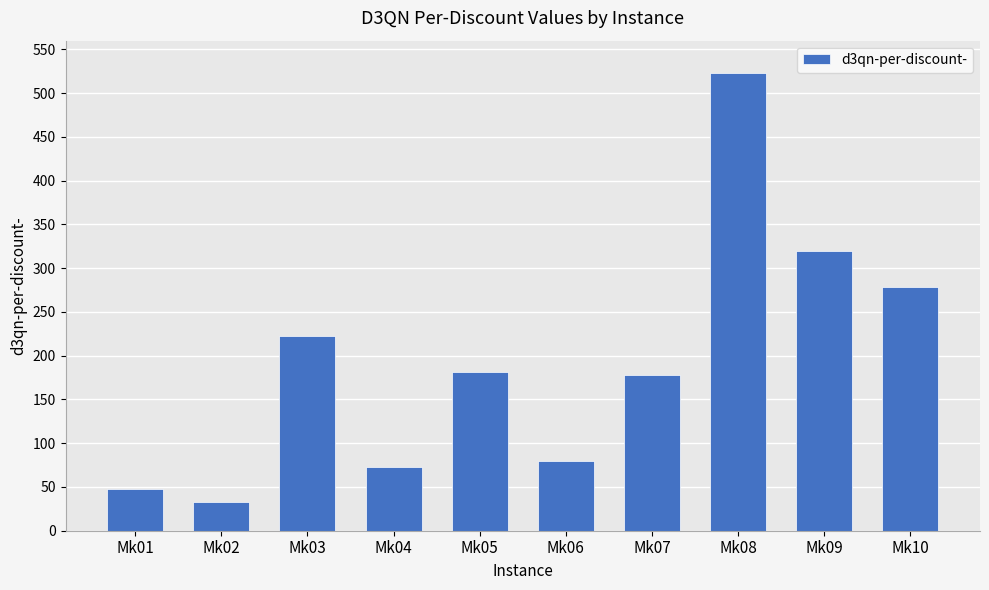

What is the difference between the values at Mk10 and Mk06?

198